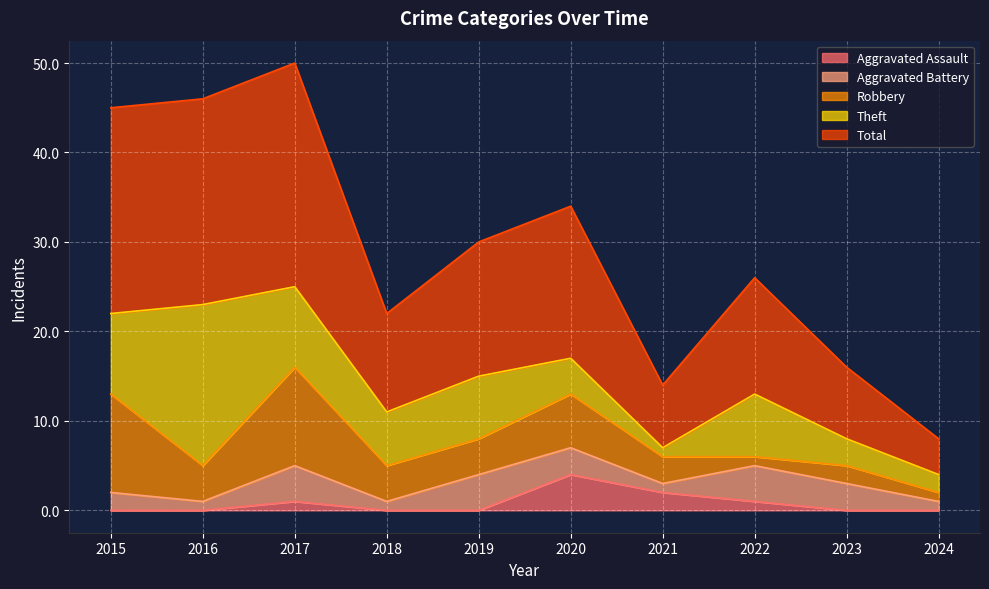

At 2016, list the series in order from largest to smallest.

Total, Theft, Robbery, Aggravated Battery, Aggravated Assault